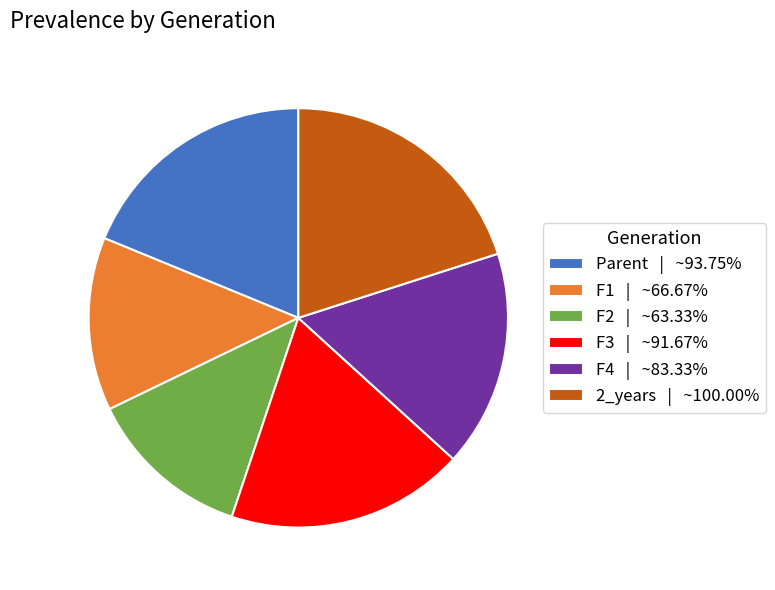

Do Parent and F4 together represent more than half of the pie?

No